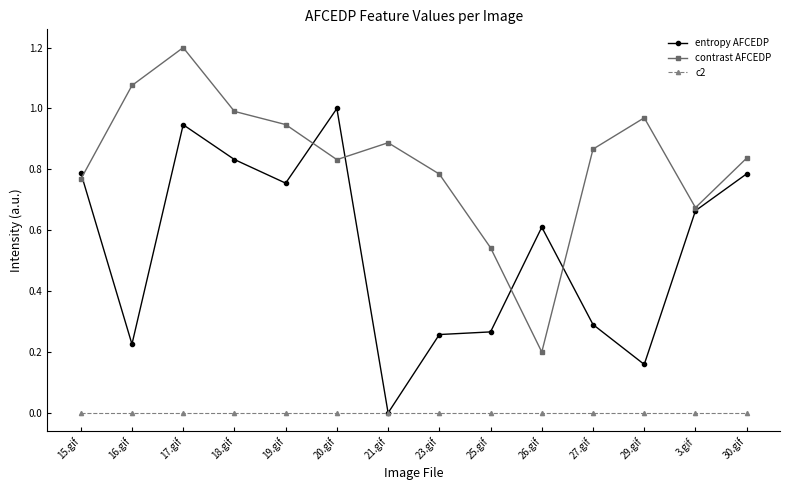

True or false: c2 and contrast AFCEDP cross at least once.

False